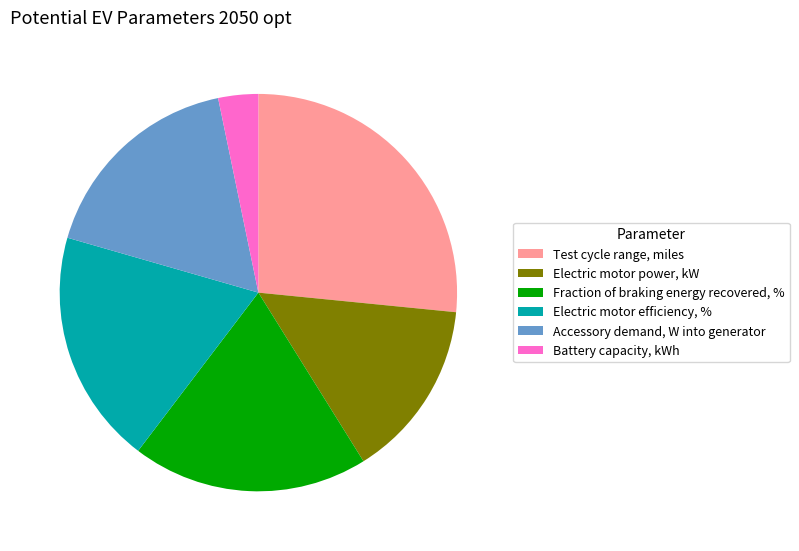

What is the ratio of the value at Test cycle range, miles to the value at Fraction of braking energy recovered, %?

1.4